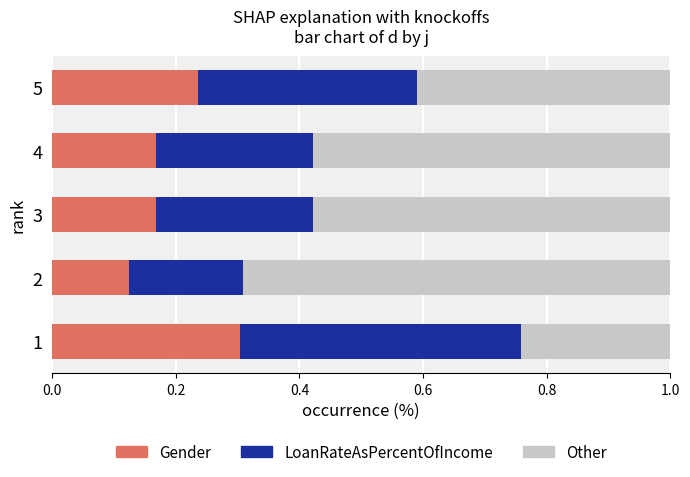

Count the Gender values in the range 0 to 1.

5